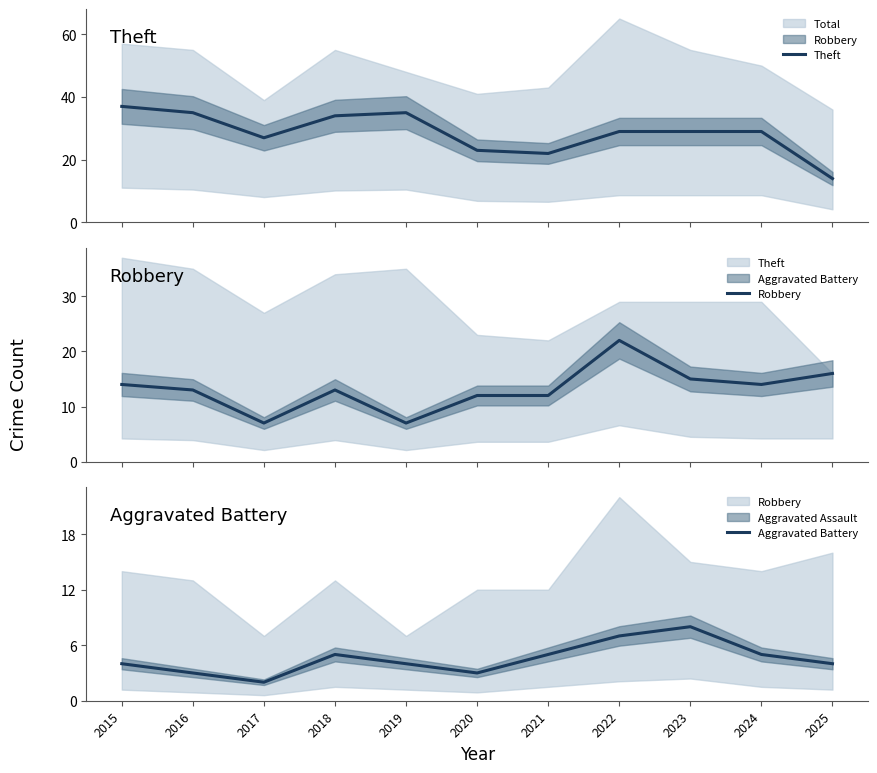

At how many categories does at least one series exceed 24?

8